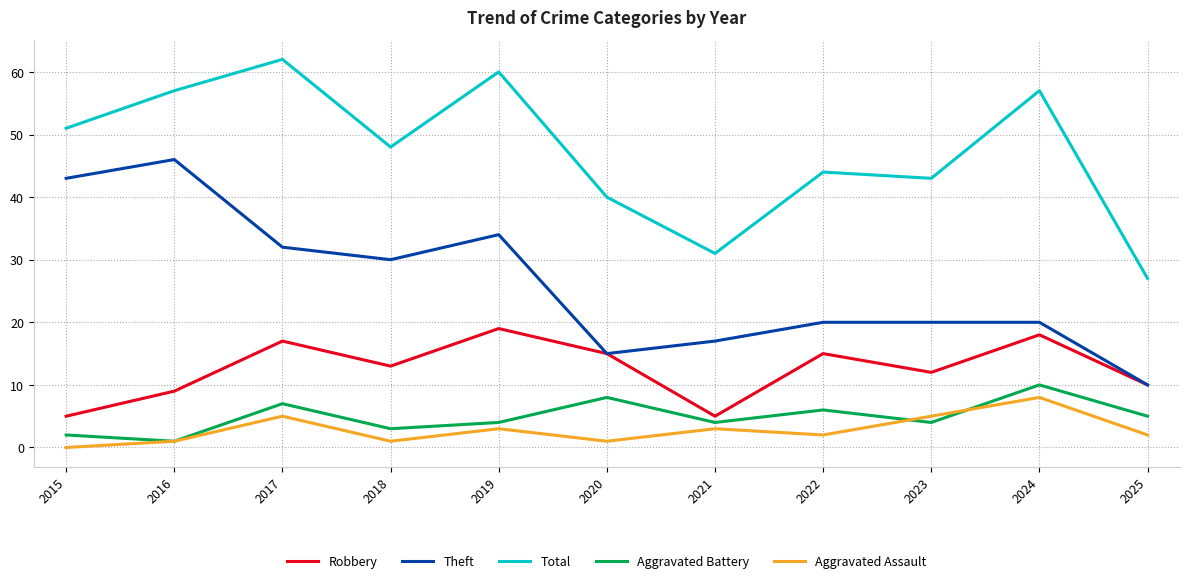

What is the average value of the Total series?

47